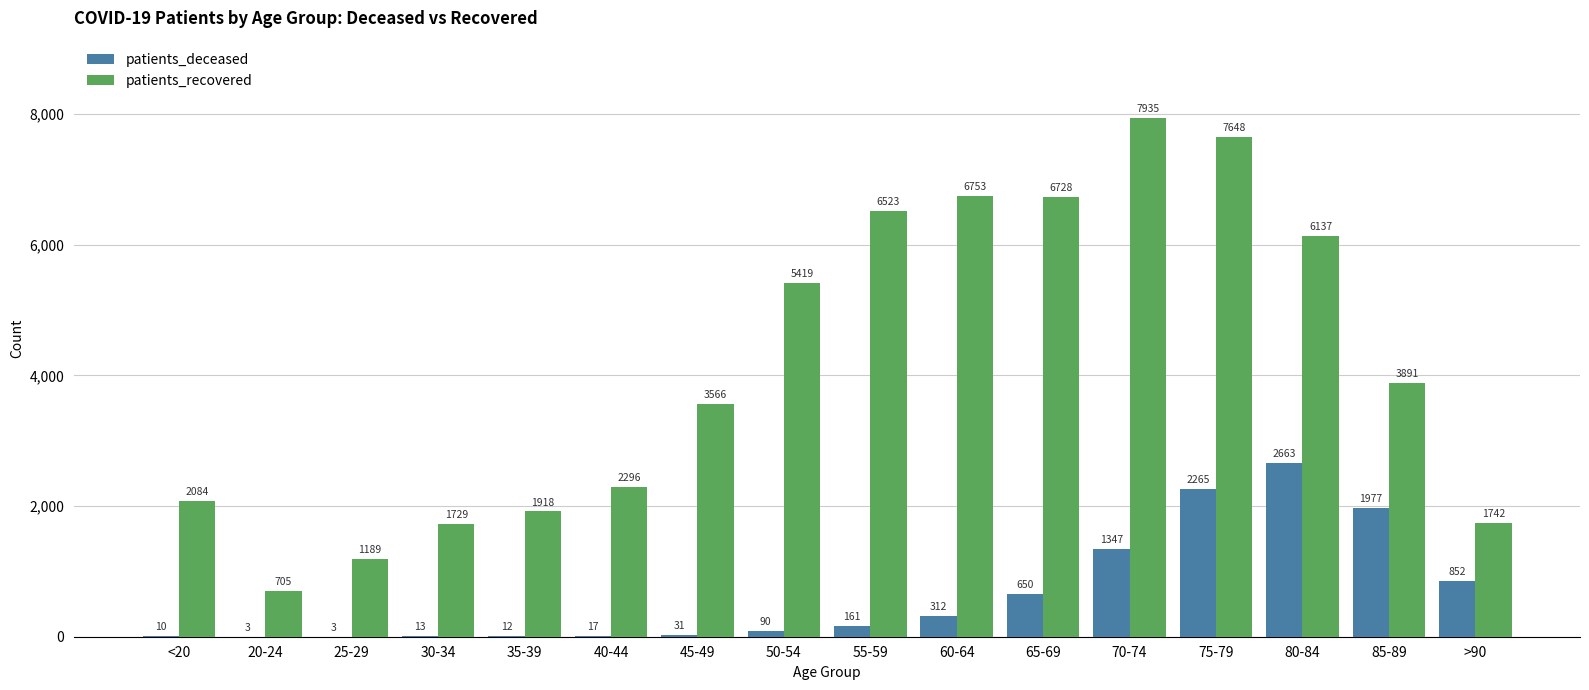

Which series changed the most between 25-29 and 60-64?

patients_recovered